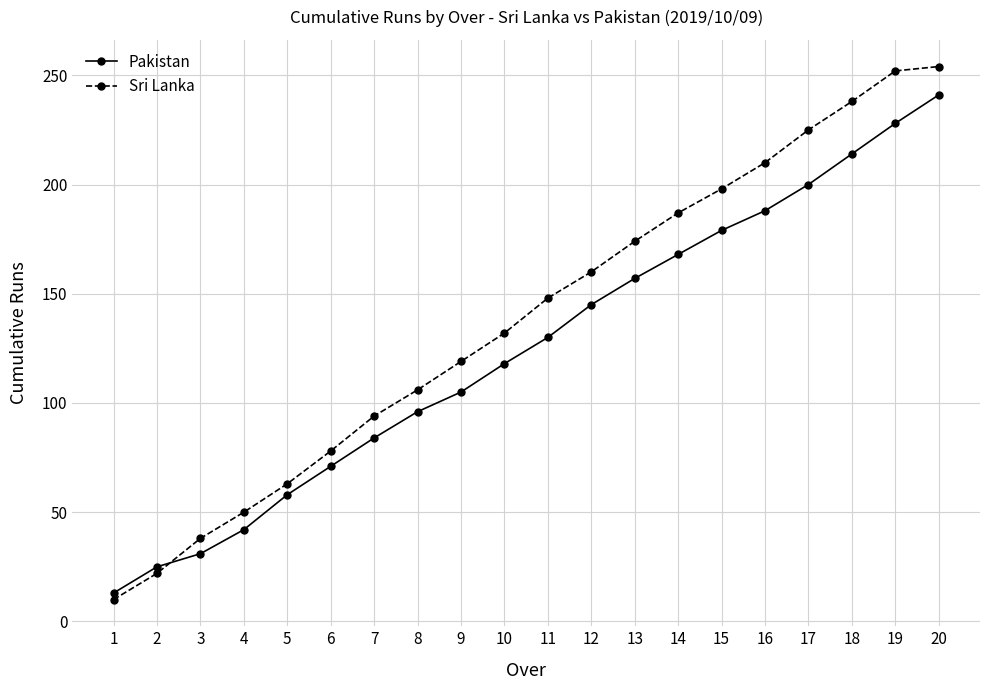

Is it true that Sri Lanka equals 148 at 20?

False